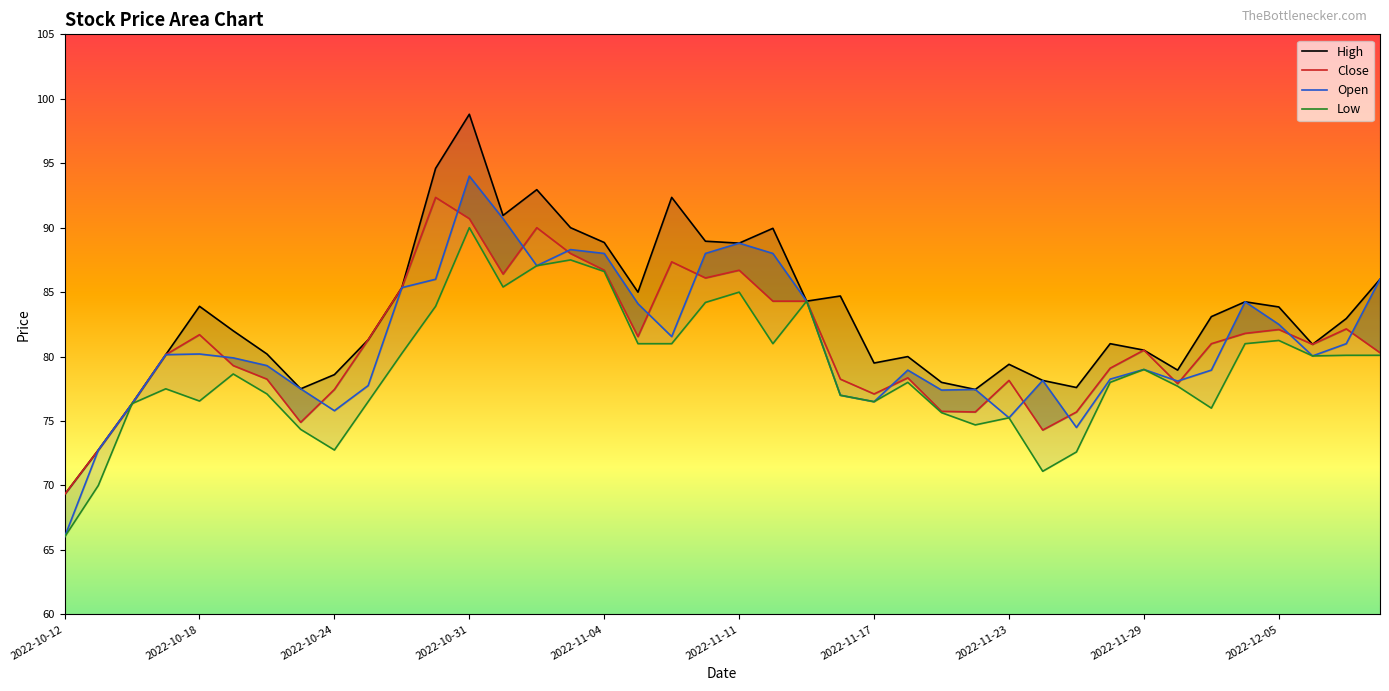

Count the number of categories in the chart.

40